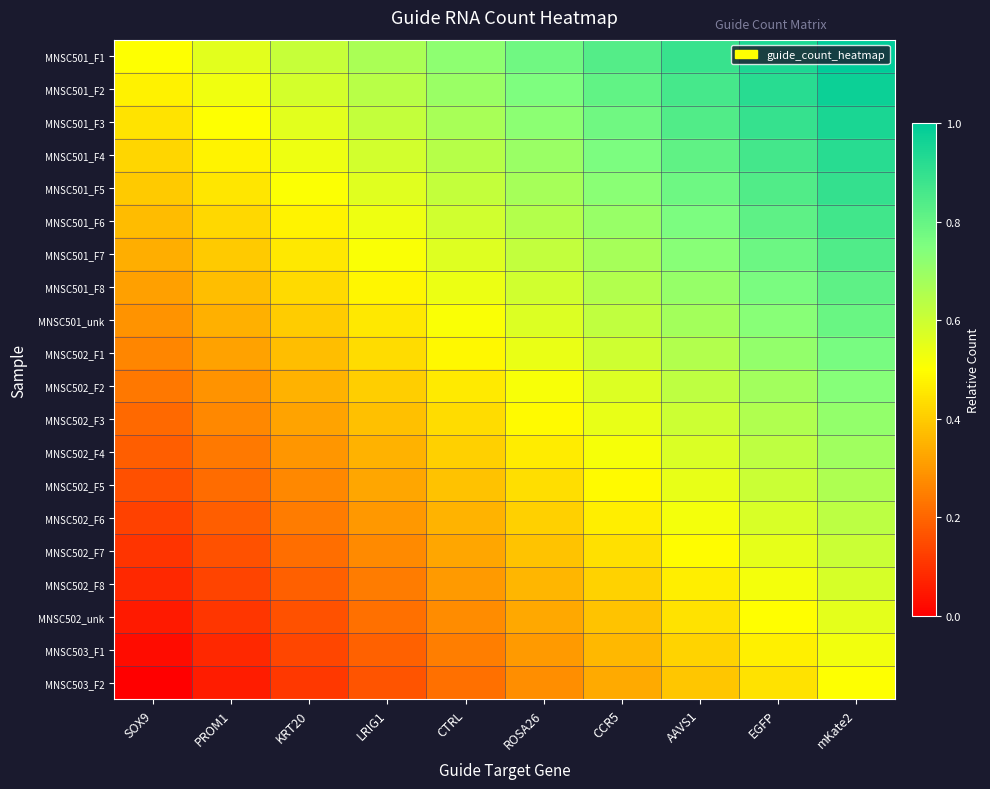

Reading right to left, list all the values displayed in this chart.

MNSC501_F1: mKate2=1.0	EGFP=0.9	AAVS1=0.9	CCR5=0.8	ROSA26=0.8	CTRL=0.7	LRIG1=0.7	KRT20=0.6	PROM1=0.6	SOX9=0.5
MNSC501_F2: mKate2=1.0	EGFP=0.9	AAVS1=0.9	CCR5=0.8	ROSA26=0.8	CTRL=0.7	LRIG1=0.6	KRT20=0.6	PROM1=0.5	SOX9=0.5
MNSC501_F3: mKate2=0.9	EGFP=0.9	AAVS1=0.8	CCR5=0.8	ROSA26=0.7	CTRL=0.7	LRIG1=0.6	KRT20=0.6	PROM1=0.5	SOX9=0.4
MNSC501_F4: mKate2=0.9	EGFP=0.9	AAVS1=0.8	CCR5=0.8	ROSA26=0.7	CTRL=0.6	LRIG1=0.6	KRT20=0.5	PROM1=0.5	SOX9=0.4
MNSC501_F5: mKate2=0.9	EGFP=0.8	AAVS1=0.8	CCR5=0.7	ROSA26=0.7	CTRL=0.6	LRIG1=0.6	KRT20=0.5	PROM1=0.5	SOX9=0.4
MNSC501_F6: mKate2=0.9	EGFP=0.8	AAVS1=0.8	CCR5=0.7	ROSA26=0.6	CTRL=0.6	LRIG1=0.5	KRT20=0.5	PROM1=0.4	SOX9=0.4
MNSC501_F7: mKate2=0.8	EGFP=0.8	AAVS1=0.7	CCR5=0.7	ROSA26=0.6	CTRL=0.6	LRIG1=0.5	KRT20=0.5	PROM1=0.4	SOX9=0.3
MNSC501_F8: mKate2=0.8	EGFP=0.8	AAVS1=0.7	CCR5=0.6	ROSA26=0.6	CTRL=0.5	LRIG1=0.5	KRT20=0.4	PROM1=0.4	SOX9=0.3
MNSC501_unk: mKate2=0.8	EGFP=0.7	AAVS1=0.7	CCR5=0.6	ROSA26=0.6	CTRL=0.5	LRIG1=0.5	KRT20=0.4	PROM1=0.3	SOX9=0.3
MNSC502_F1: mKate2=0.8	EGFP=0.7	AAVS1=0.7	CCR5=0.6	ROSA26=0.5	CTRL=0.5	LRIG1=0.4	KRT20=0.4	PROM1=0.3	SOX9=0.3
MNSC502_F2: mKate2=0.7	EGFP=0.7	AAVS1=0.6	CCR5=0.6	ROSA26=0.5	CTRL=0.5	LRIG1=0.4	KRT20=0.3	PROM1=0.3	SOX9=0.2
MNSC502_F3: mKate2=0.7	EGFP=0.7	AAVS1=0.6	CCR5=0.5	ROSA26=0.5	CTRL=0.4	LRIG1=0.4	KRT20=0.3	PROM1=0.3	SOX9=0.2
MNSC502_F4: mKate2=0.7	EGFP=0.6	AAVS1=0.6	CCR5=0.5	ROSA26=0.5	CTRL=0.4	LRIG1=0.4	KRT20=0.3	PROM1=0.2	SOX9=0.2
MNSC502_F5: mKate2=0.7	EGFP=0.6	AAVS1=0.5	CCR5=0.5	ROSA26=0.4	CTRL=0.4	LRIG1=0.3	KRT20=0.3	PROM1=0.2	SOX9=0.2
MNSC502_F6: mKate2=0.6	EGFP=0.6	AAVS1=0.5	CCR5=0.5	ROSA26=0.4	CTRL=0.4	LRIG1=0.3	KRT20=0.2	PROM1=0.2	SOX9=0.1
MNSC502_F7: mKate2=0.6	EGFP=0.5	AAVS1=0.5	CCR5=0.4	ROSA26=0.4	CTRL=0.3	LRIG1=0.3	KRT20=0.2	PROM1=0.2	SOX9=0.1
MNSC502_F8: mKate2=0.6	EGFP=0.5	AAVS1=0.5	CCR5=0.4	ROSA26=0.4	CTRL=0.3	LRIG1=0.2	KRT20=0.2	PROM1=0.1	SOX9=0.1
MNSC502_unk: mKate2=0.6	EGFP=0.5	AAVS1=0.4	CCR5=0.4	ROSA26=0.3	CTRL=0.3	LRIG1=0.2	KRT20=0.2	PROM1=0.1	SOX9=0.1
MNSC503_F1: mKate2=0.5	EGFP=0.5	AAVS1=0.4	CCR5=0.4	ROSA26=0.3	CTRL=0.2	LRIG1=0.2	KRT20=0.1	PROM1=0.1	SOX9=0.0
MNSC503_F2: mKate2=0.5	EGFP=0.4	AAVS1=0.4	CCR5=0.3	ROSA26=0.3	CTRL=0.2	LRIG1=0.2	KRT20=0.1	PROM1=0.1	SOX9=0.0